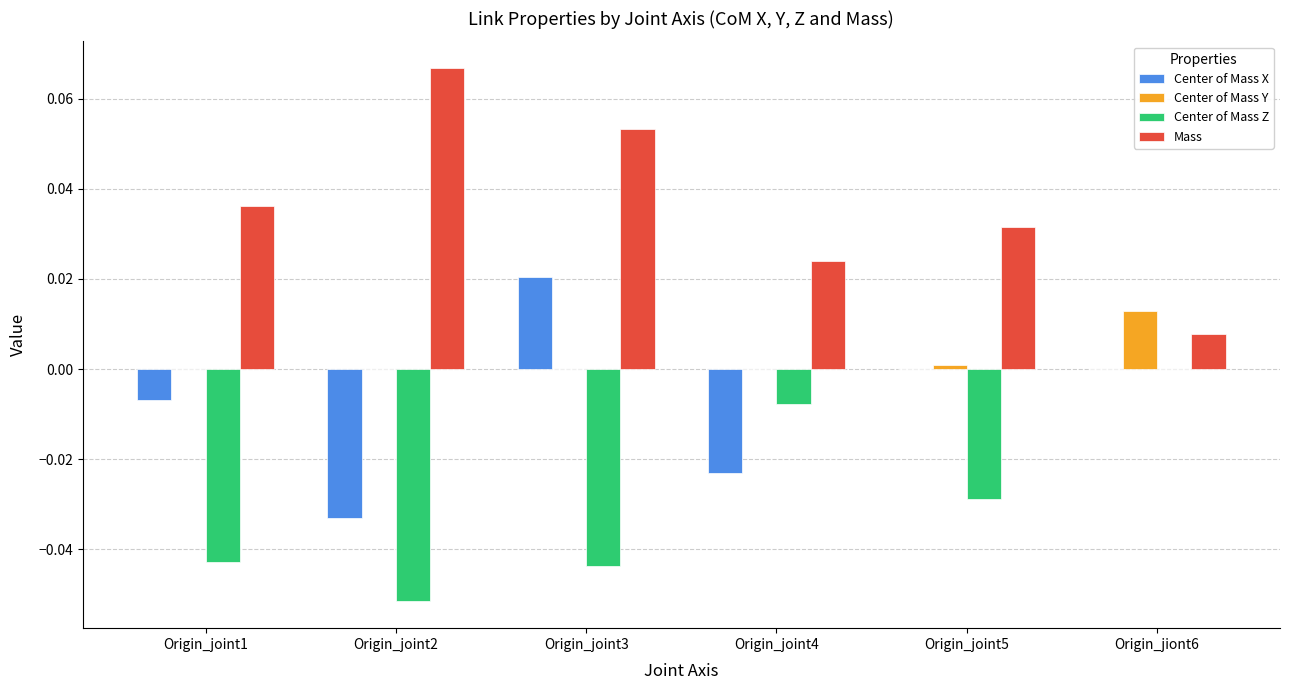

How many groups of bars are there?

6